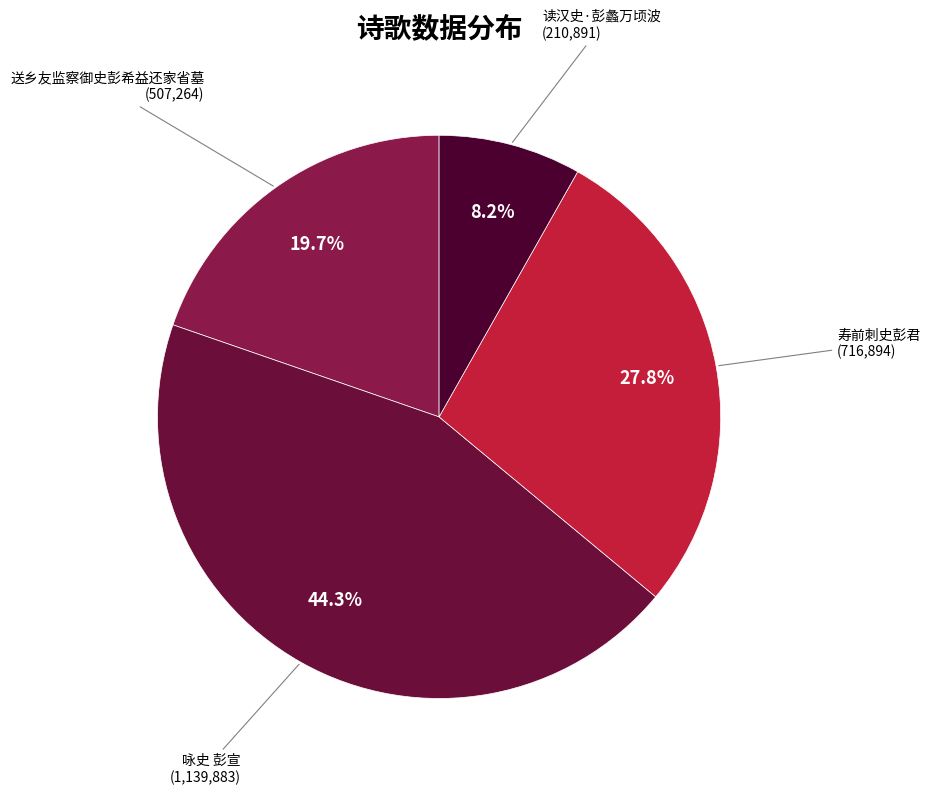

Count the number of slices in the pie.

4